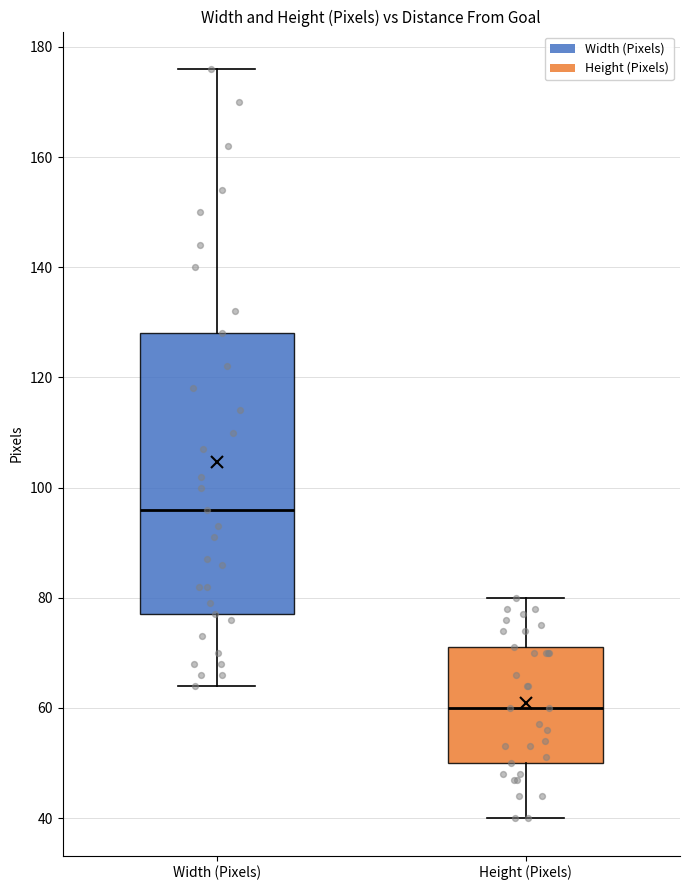

Which box is the tallest, from its lower edge to its upper edge?

Width (Pixels)